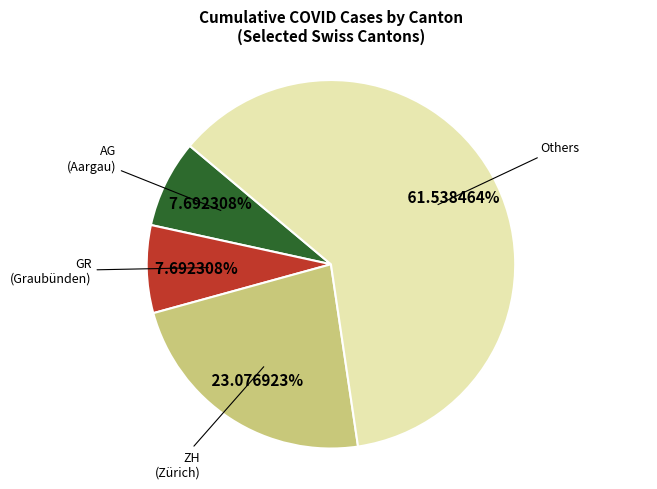

Is there a majority slice in this chart?

Yes